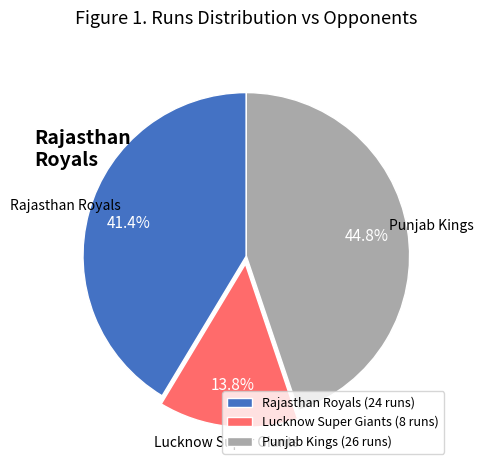

How many slices are in this pie chart?

3